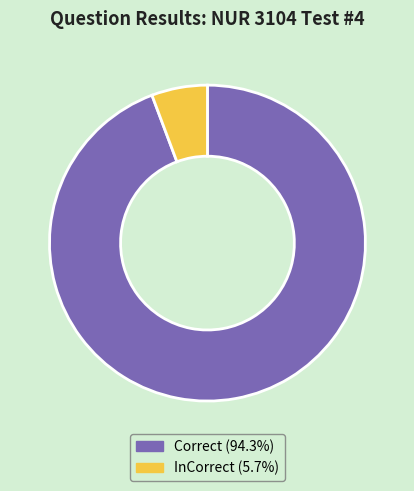

Rank the categories by value from highest to lowest.

Correct, InCorrect